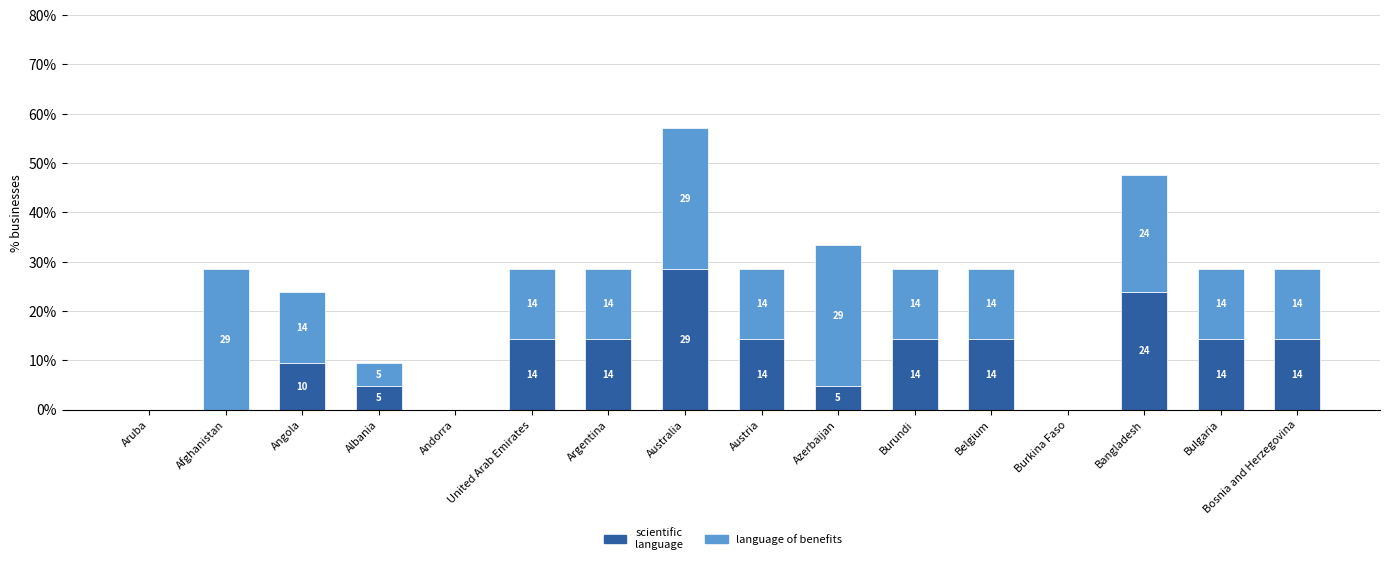

Does the chart contain stacked bars?

Yes